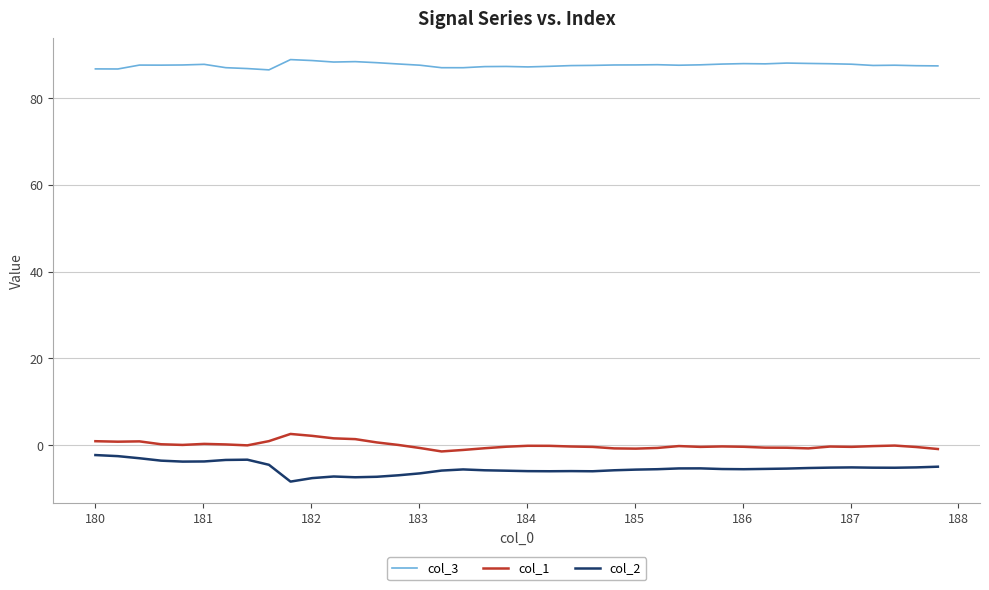

True or false: col_2 and col_1 cross at least once.

False